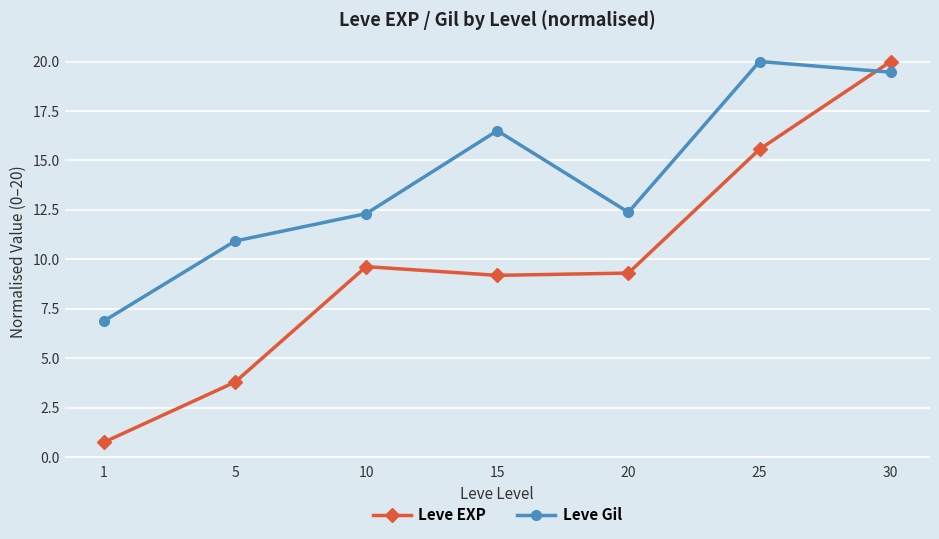

What is the highest value of the Leve Gil series?

20.0